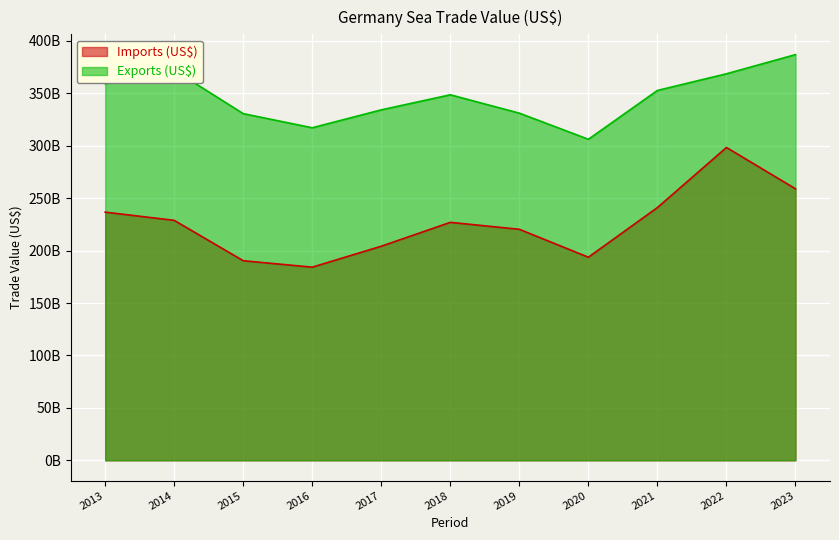

List the labels in order of Imports (US$) value, largest first.

2022, 2023, 2021, 2013, 2014, 2018, 2019, 2017, 2020, 2015, 2016